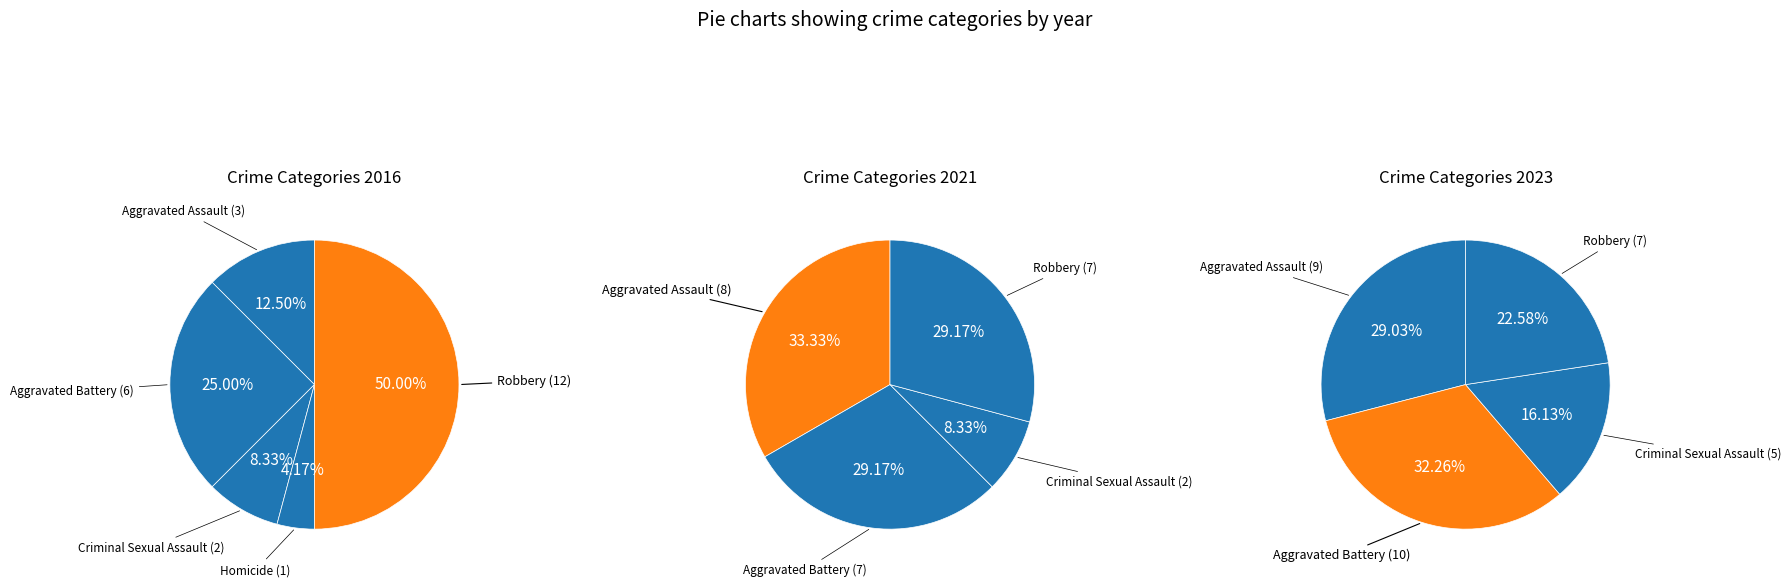

Is Robbery the majority of the pie?

No